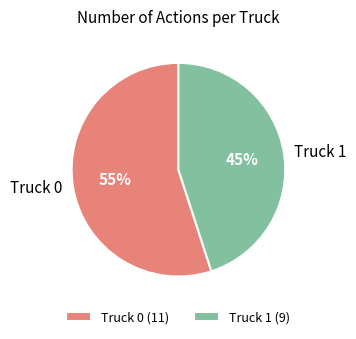

How many slices are in this pie chart?

2